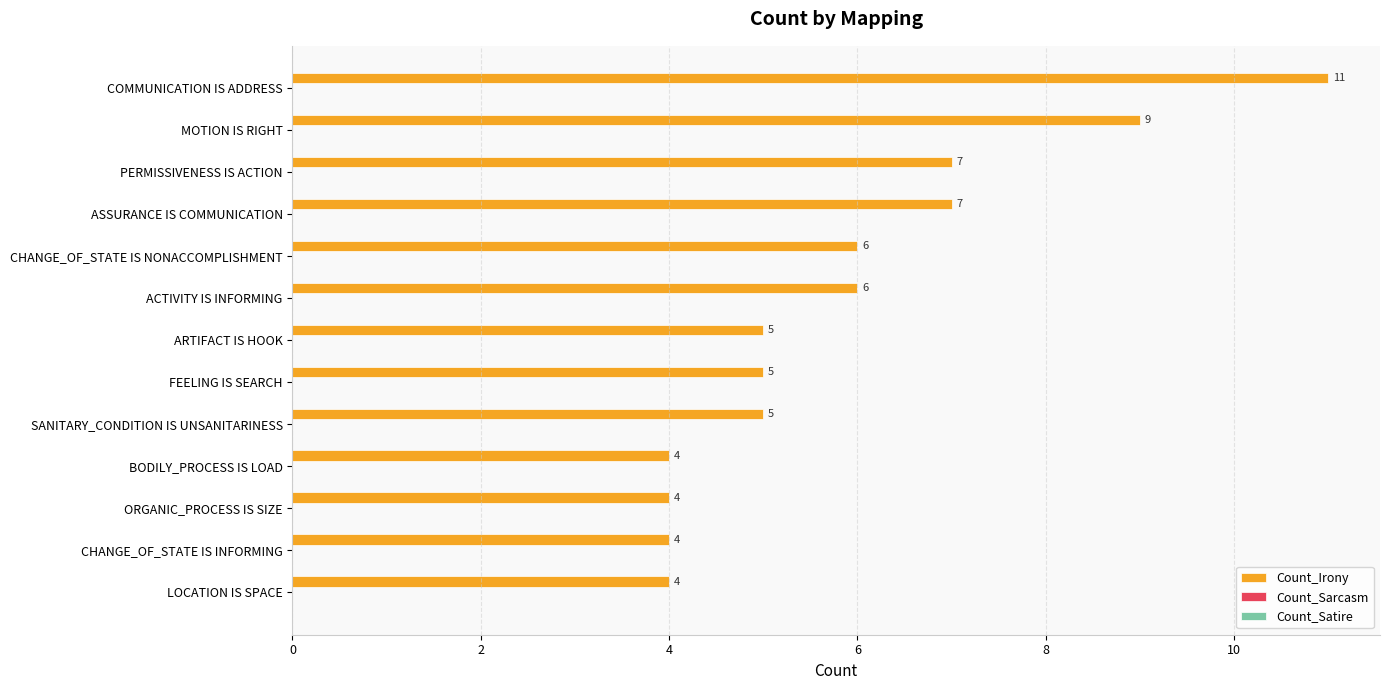

Reading top to bottom, list all the values displayed in this chart.

11	9	7	7	6	6	5	5	5	4	4	4	4